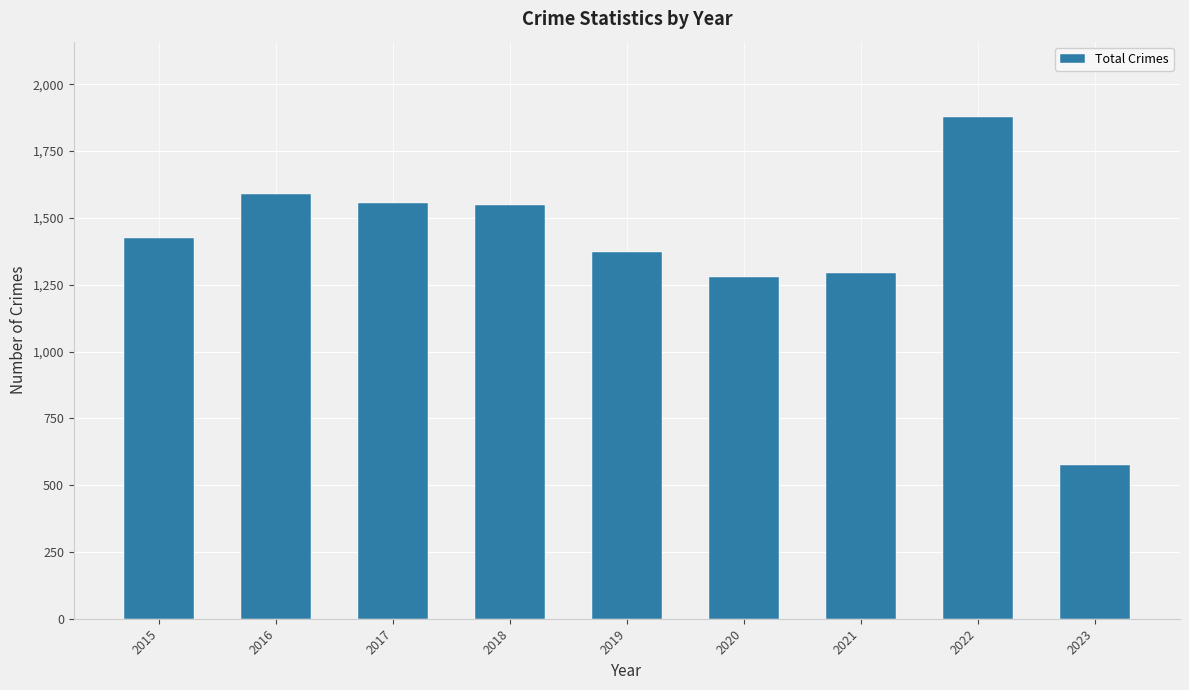

What is the average value?

1391